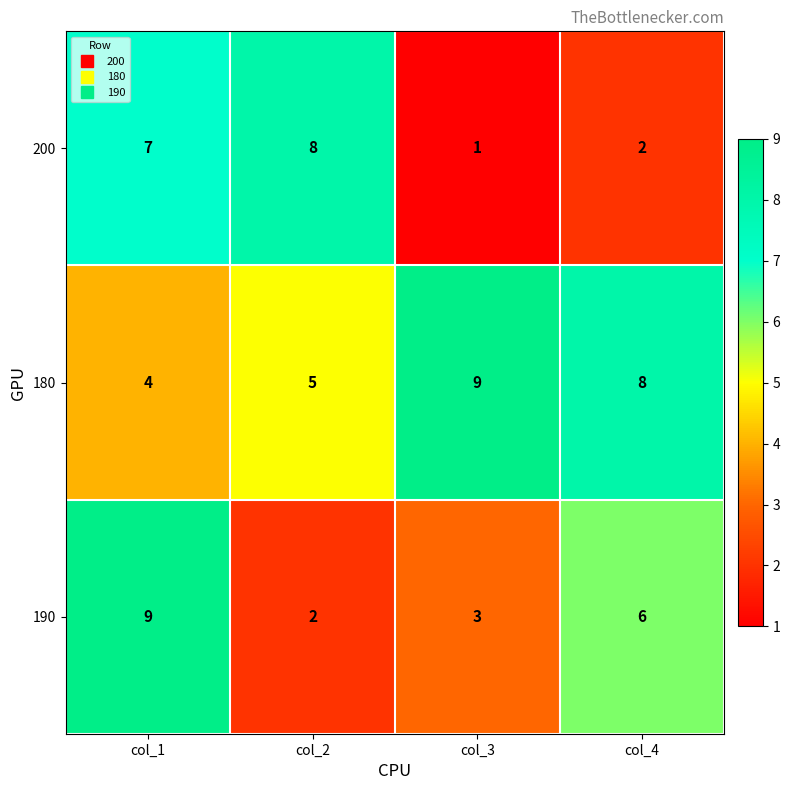

What is the highest value of the 190 series?

9